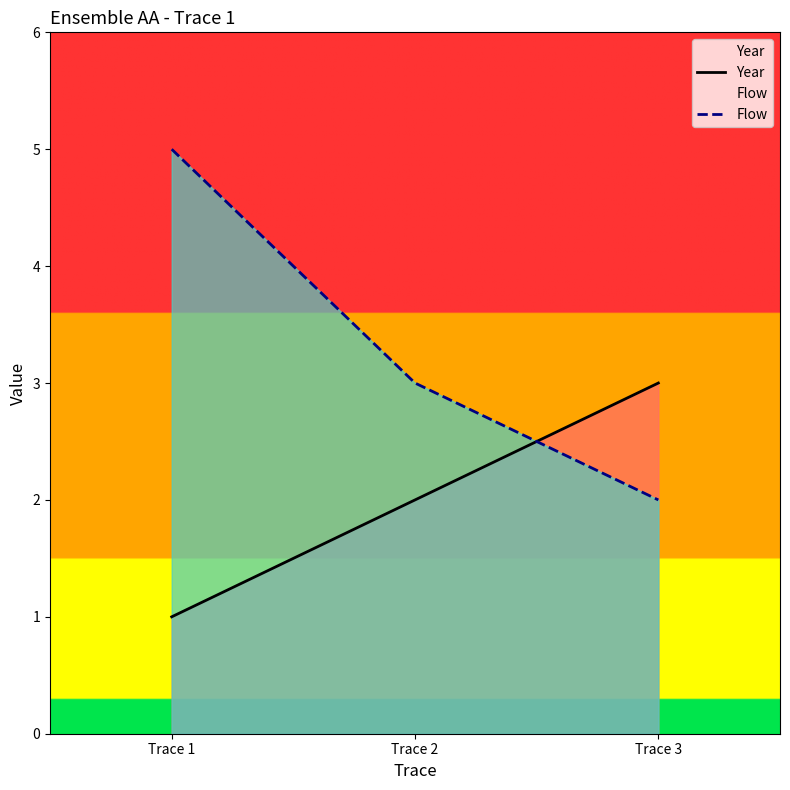

Is the value of Flow at Trace 2 greater than the value of Year at Trace 2?

Yes